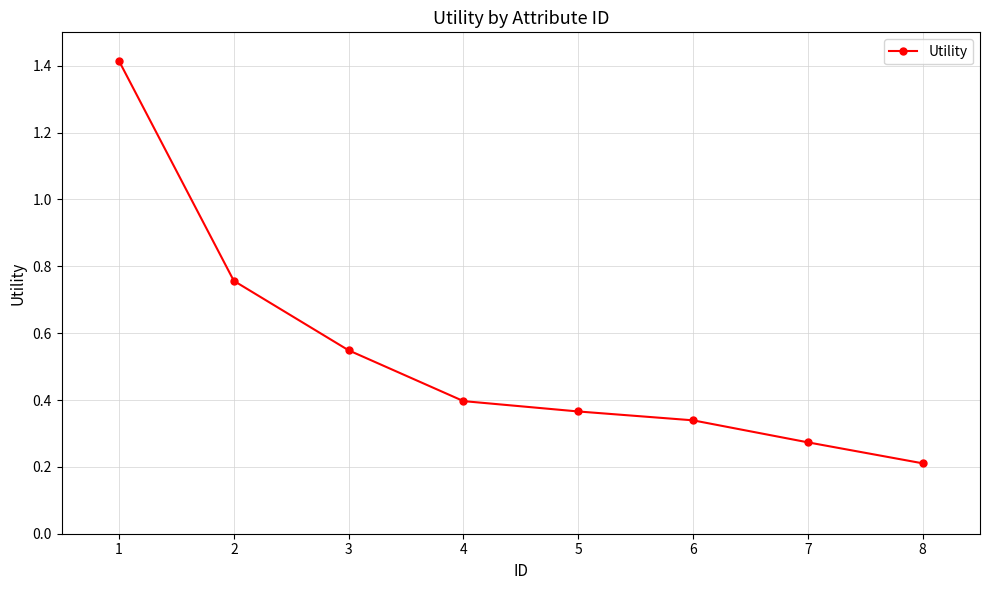

The value at 1 is 1.4. True or false?

True